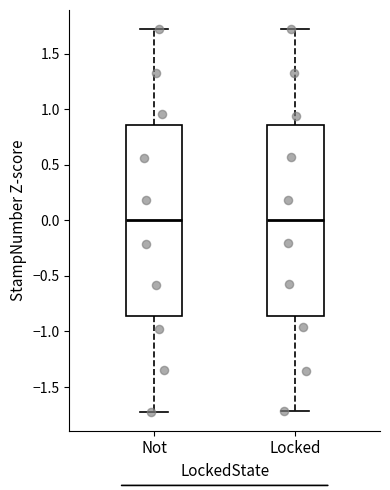

Reading left to right, transcribe this box plot: for each box, give where its median line is, the range the box spans, and where its two whiskers end, as read against the y-axis. The values are not printed on the chart, so give them approximately, as read against the axis.

Not: median 0.00, box -0.85 to 0.85, whiskers -1.70 to 1.70
Locked: median 0.00, box -0.85 to 0.85, whiskers -1.70 to 1.70